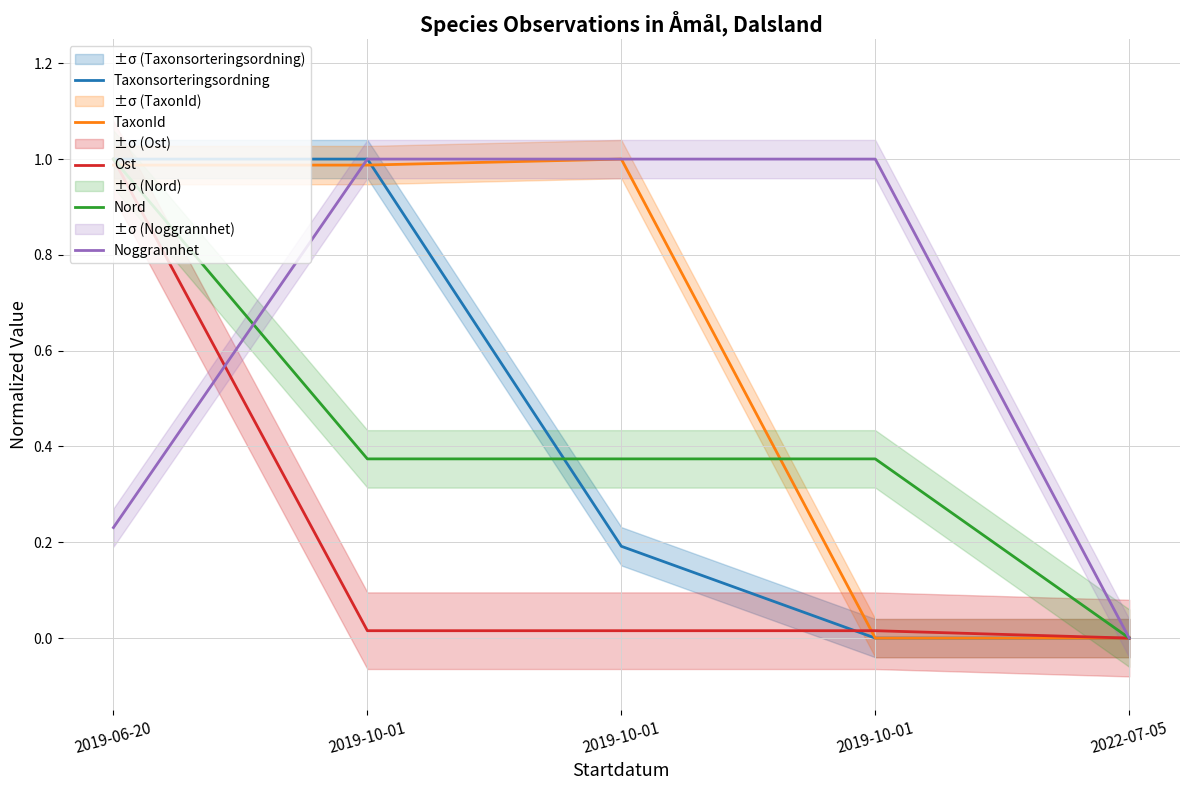

Count the Taxonsorteringsordning values in the range 0 to 1.

5